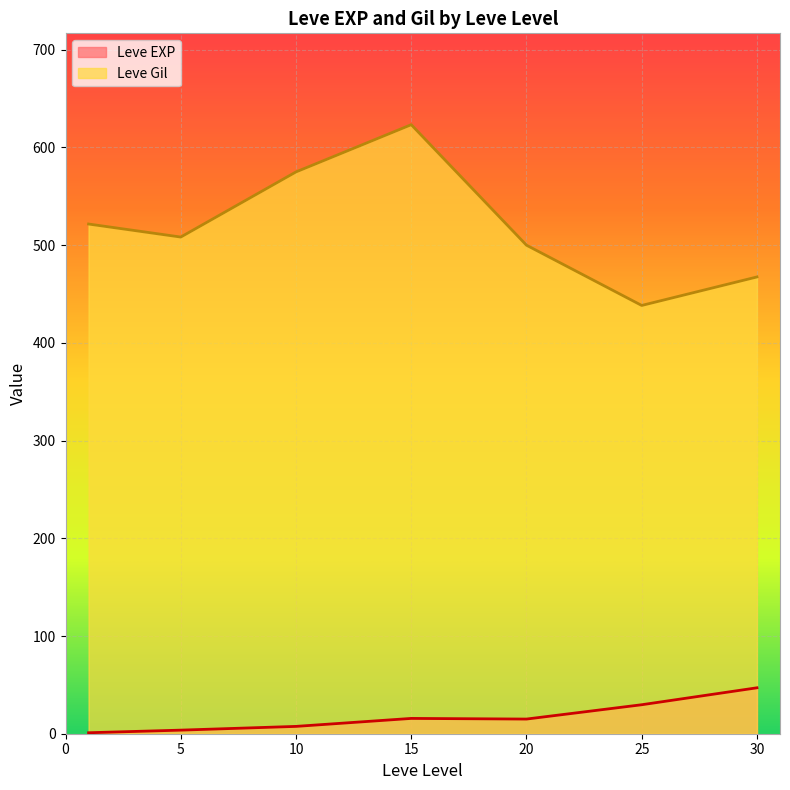

What is the average value of the Leve EXP series?

17.1